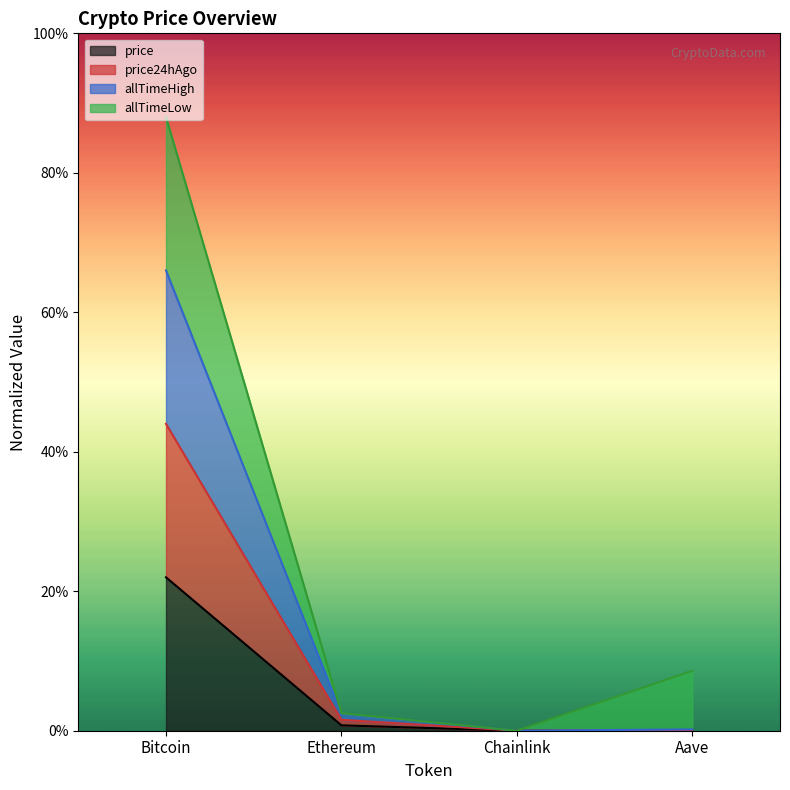

What is the difference between the maximum and minimum values in the price24hAgo series?

0.4